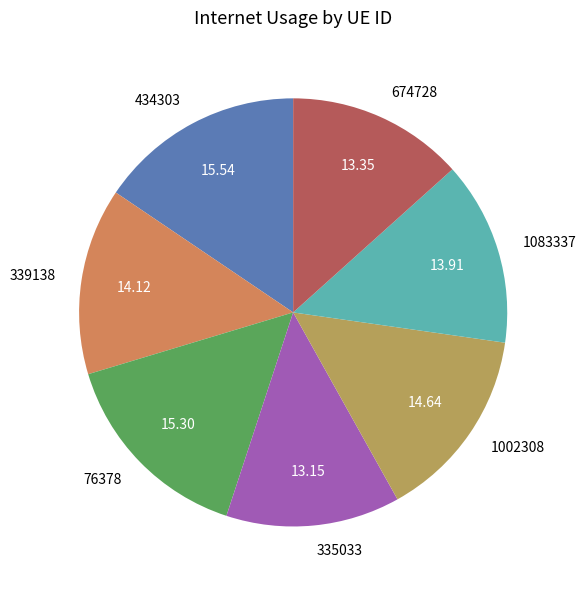

Count the number of slices in the pie.

7